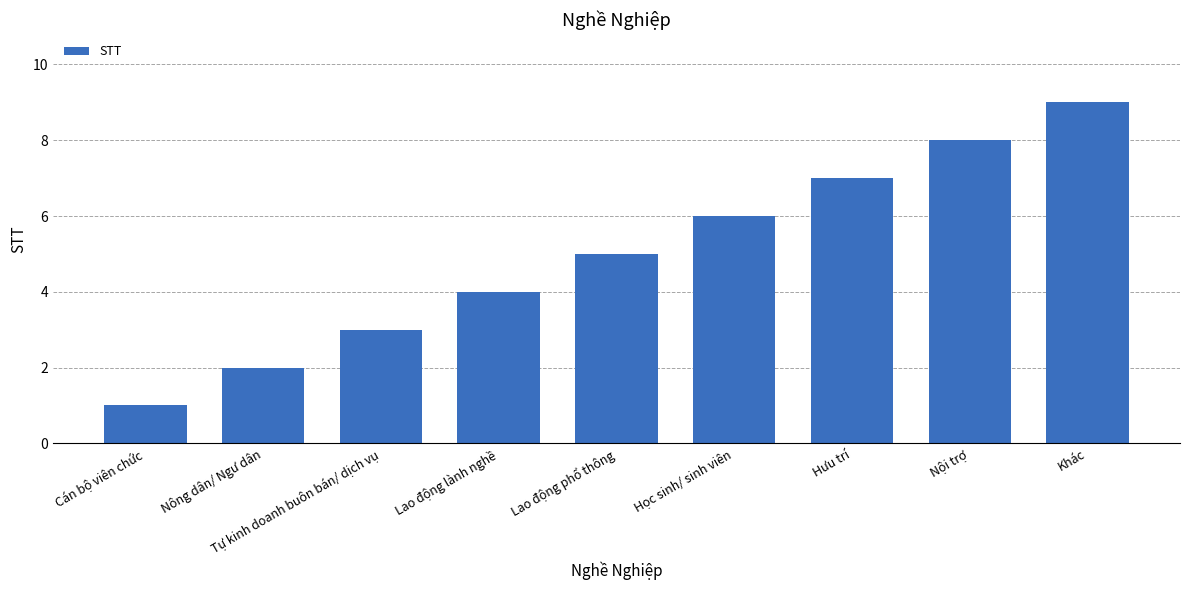

The value at Khác is 6. True or false?

False